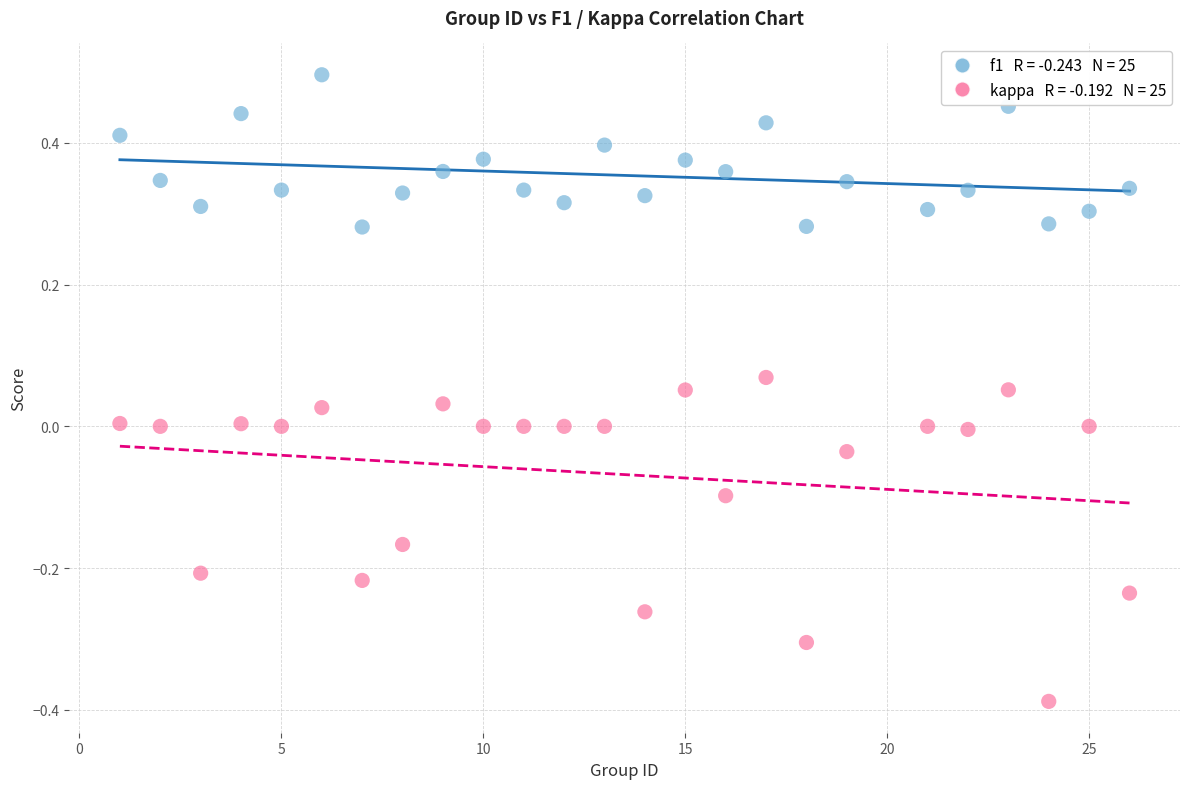

Across all data points, what is the range of Y values (max minus min)?

0.9